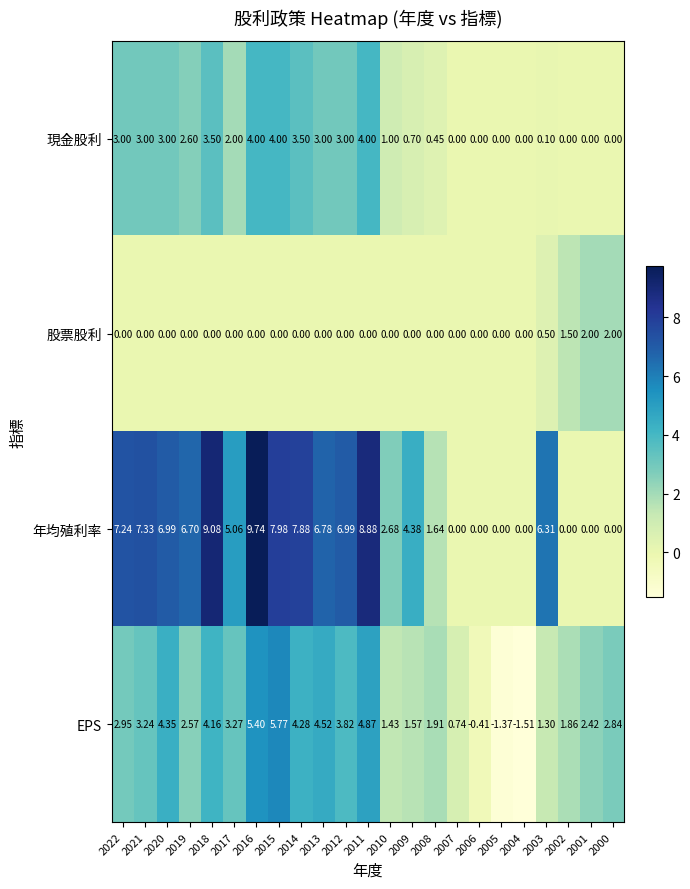

Between 2017 and 2013, which series saw the biggest shift?

年均殖利率